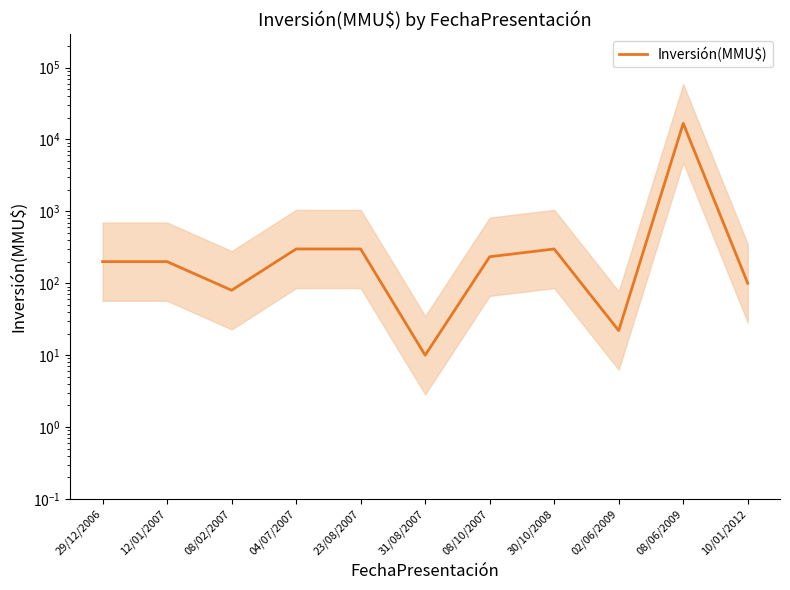

Reading left to right, list all the values displayed in this chart.

29/12/2006=200	12/01/2007=200	08/02/2007=80	04/07/2007=300	23/08/2007=300	31/08/2007=10	08/10/2007=234	30/10/2008=300	02/06/2009=22	08/06/2009=16736	10/01/2012=100